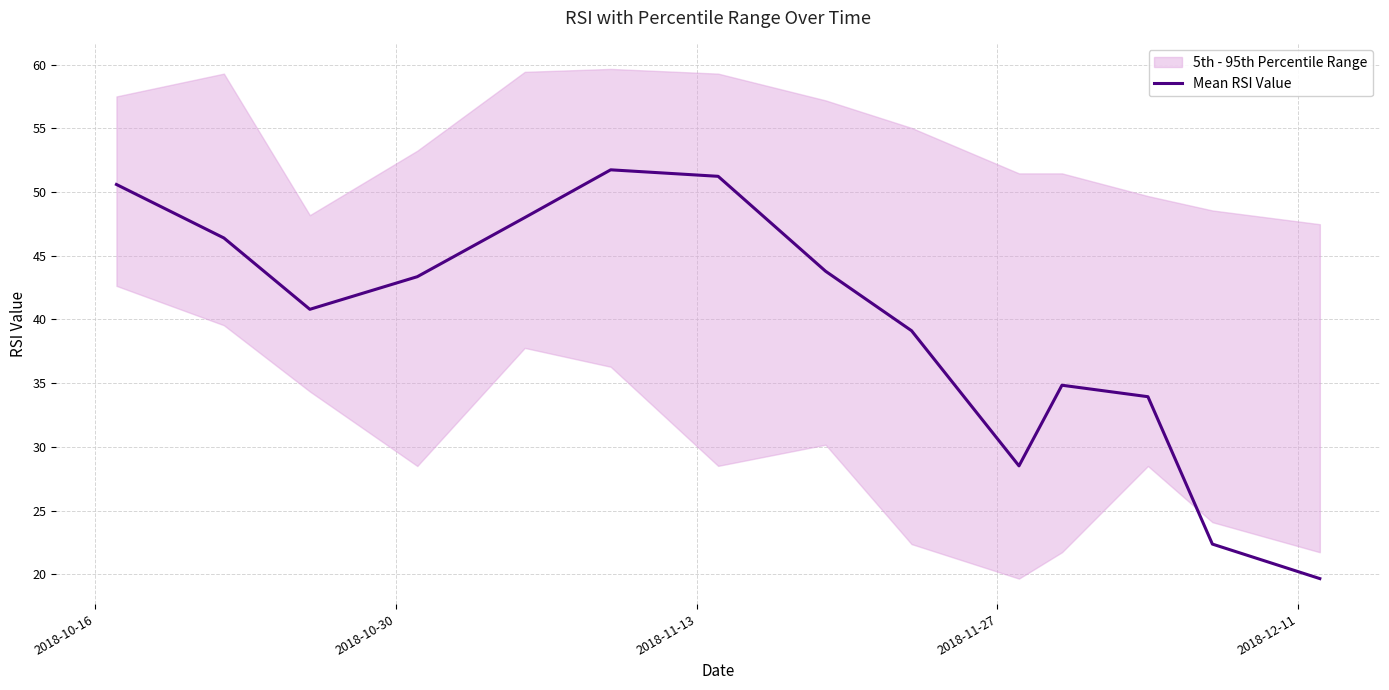

Reading left to right, transcribe all the data shown in this chart.

50.6	46.4	40.8	43.4	48.0	51.8	51.2	43.8	39.1	28.5	34.8	33.9	22.4	19.7